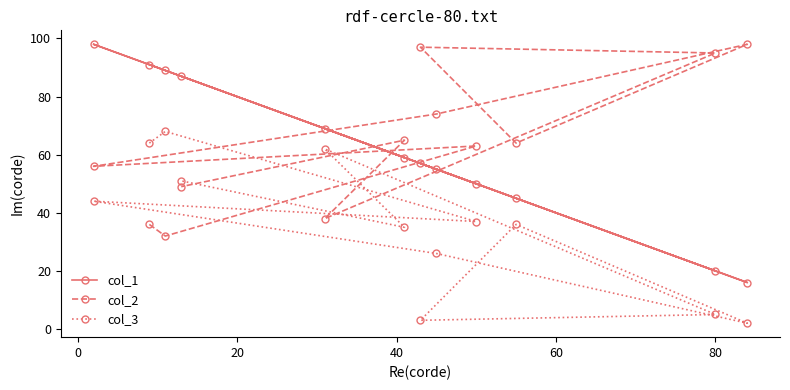

What is the maximum value shown in the chart?

98